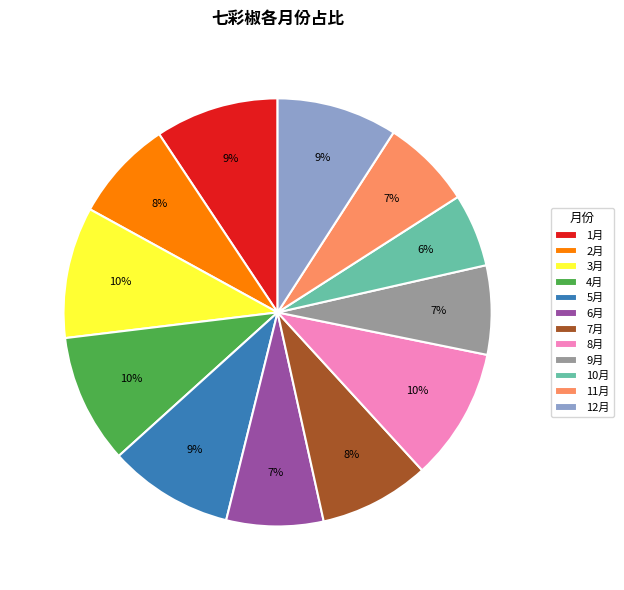

Is there any slice that represents more than half of the pie?

No